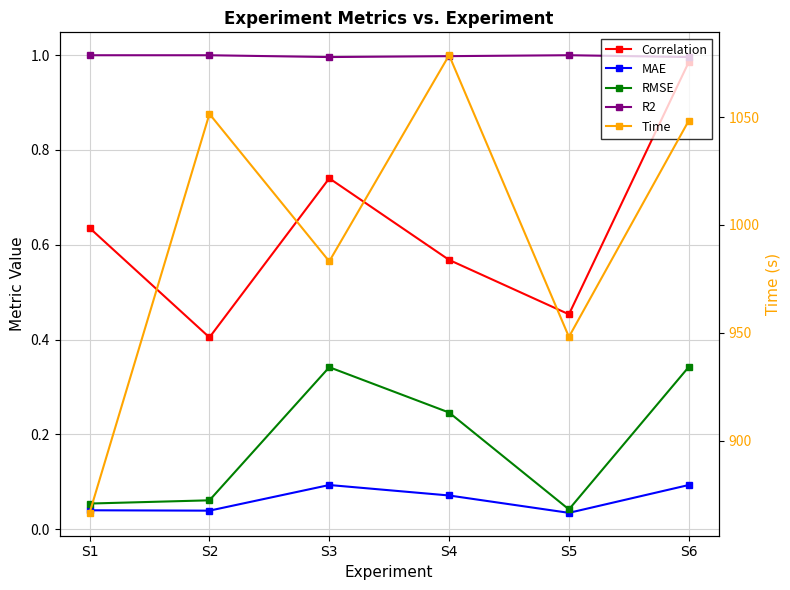

True or false: Time and R2 cross at least once.

False